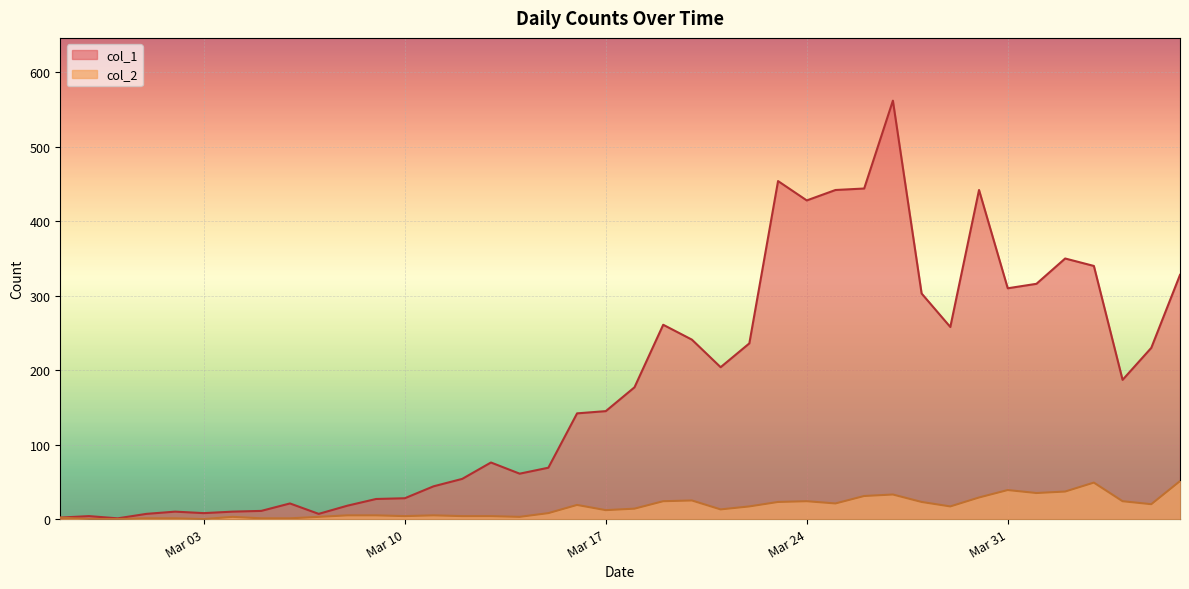

What is the label of the 23rd point from the left?

2020-03-20